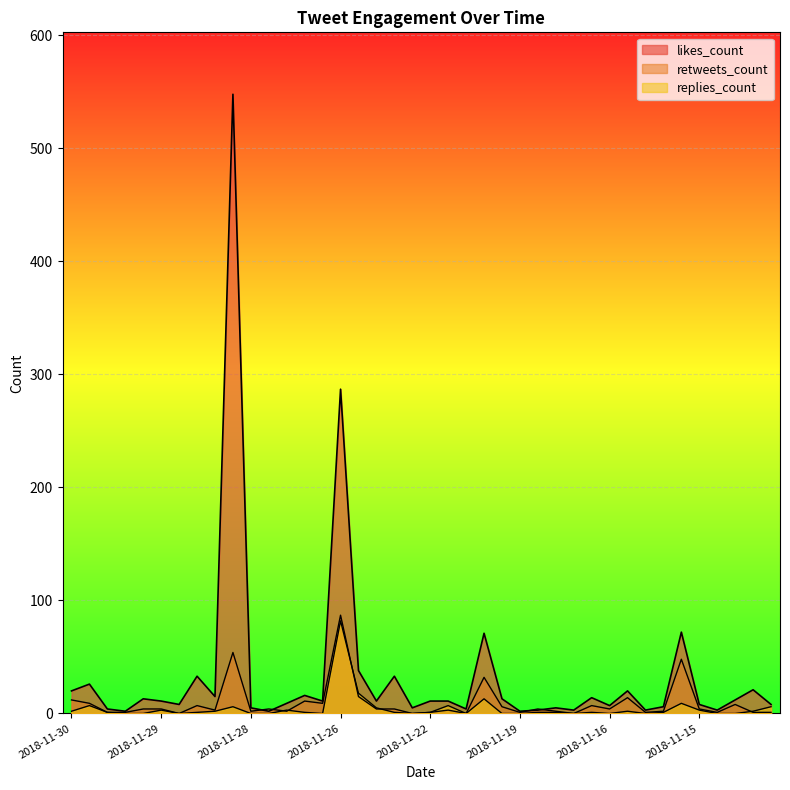

True or false: replies_count has a value of 5 at 2018-11-15.

False